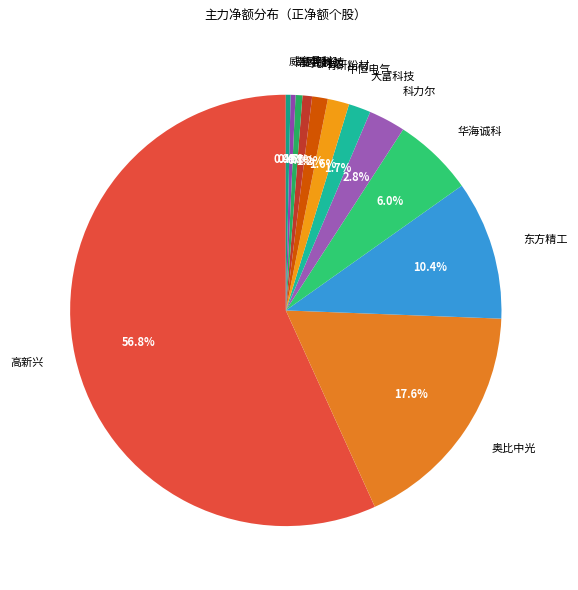

Is the sum of 科力尔 and 大富科技 greater than half?

No